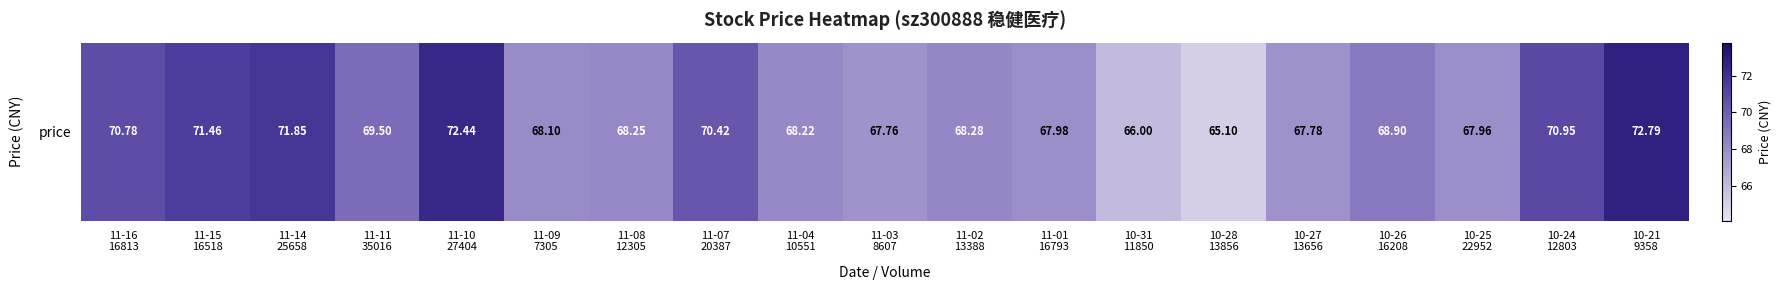

Which category has the lowest value across all series?

10-28
13856